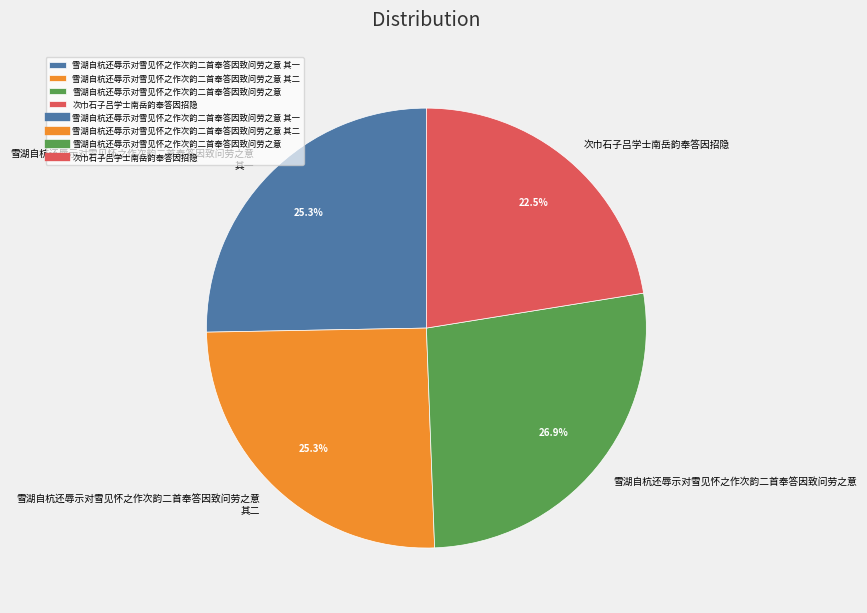

To the nearest percent, what is the combined percentage of 次巾石子吕学士南岳韵奉答因招隐 and 雪湖自杭还辱示对雪见怀之作次韵二首奉答因致问劳之意 其二?

48%